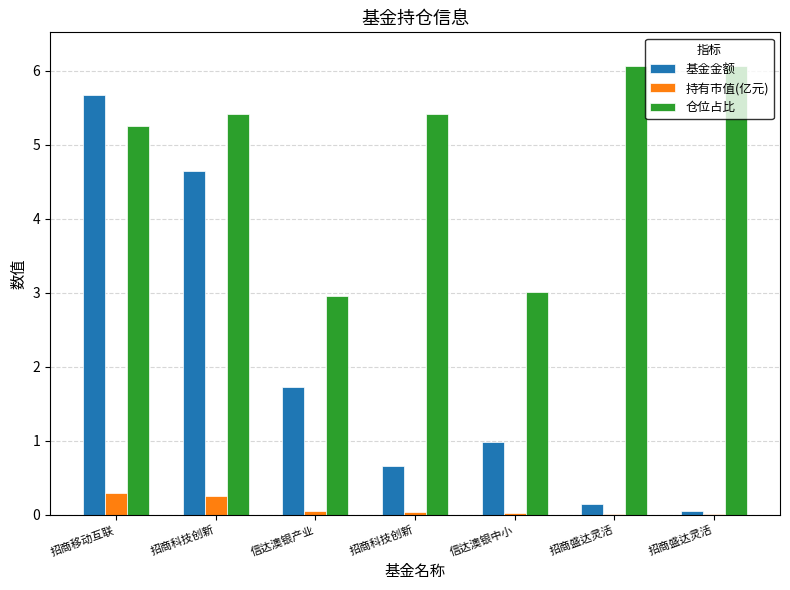

How many data points in 仓位占比 are above 5?

5